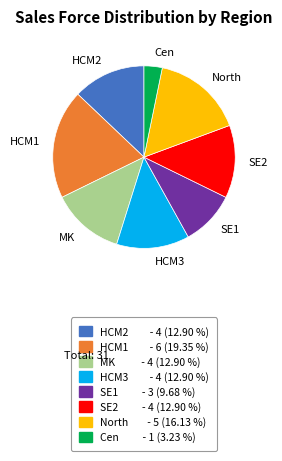

Which slice is the largest?

HCM1